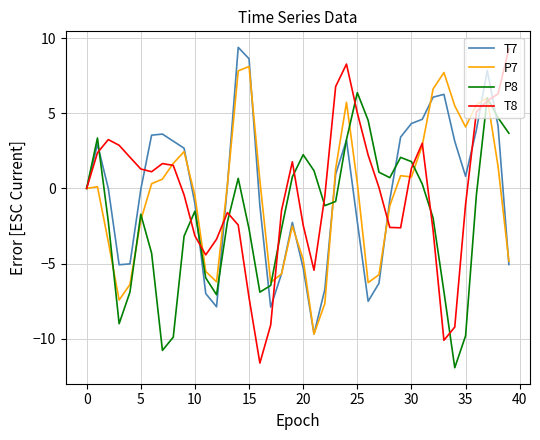

After their last crossing, which series has the higher values: P7 or T8?

T8